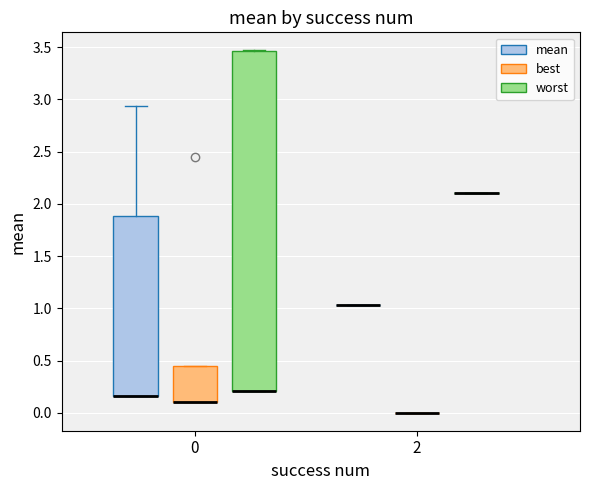

Reading left to right, read every box against the y-axis: the position of its median line, the range the box covers, and the ends of its whiskers. The values are not printed on the chart, so give them approximately, as read against the axis.

0 (mean): median 0.15 (drawn on the box's lower edge), box 0.15 to 1.90, whiskers 0.15 to 2.95
0 (best): median 0.10 (drawn on the box's lower edge), box 0.10 to 0.45, whiskers 0.10 to 0.45
0 (worst): median 0.20 (drawn on the box's lower edge), box 0.20 to 3.45, whiskers 0.20 to 3.45
2 (mean): box collapsed to a line at 1.05, whiskers 1.05 to 1.05
2 (best): box collapsed to a line at 0.00, whiskers 0.00 to 0.00
2 (worst): box collapsed to a line at 2.10, whiskers 2.10 to 2.10